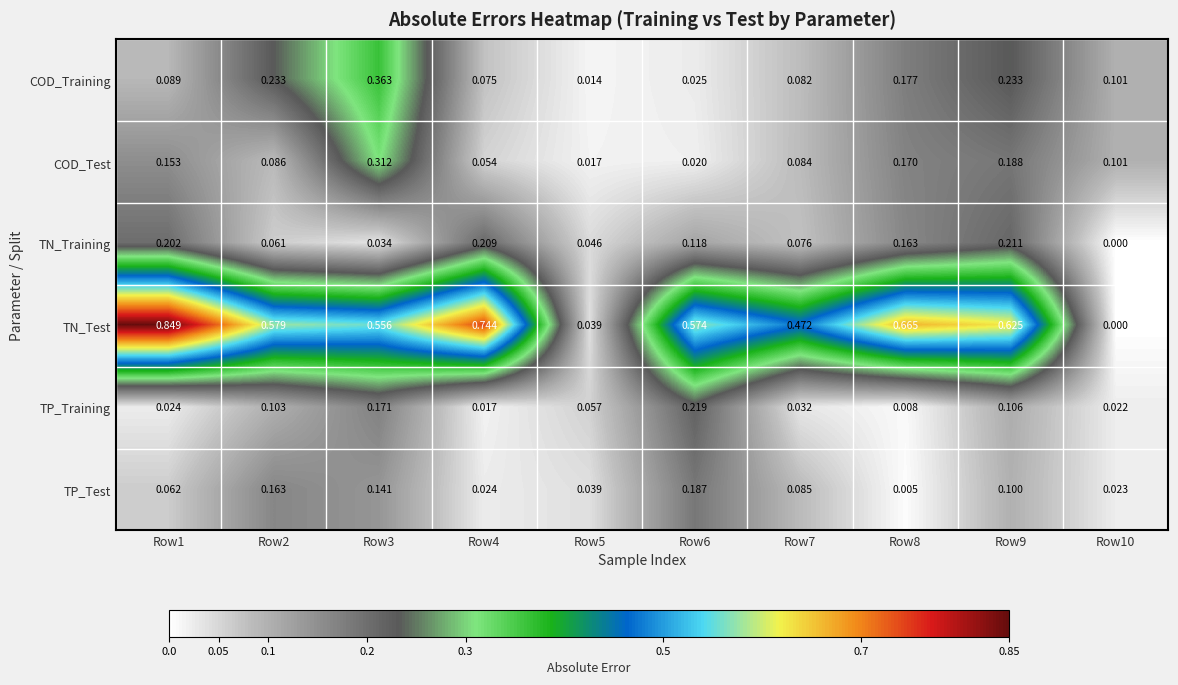

Between Row1 and Row2, which series saw the biggest shift?

TN_Test